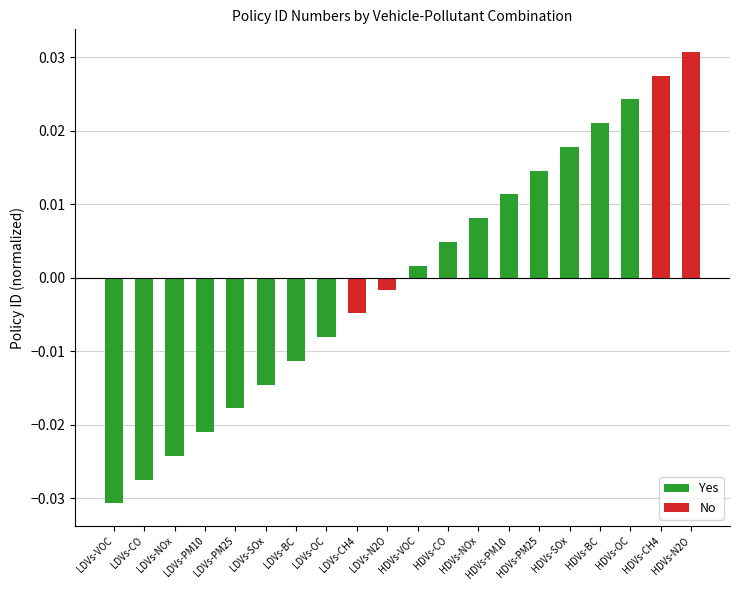

Count the number of values greater than 0.

10